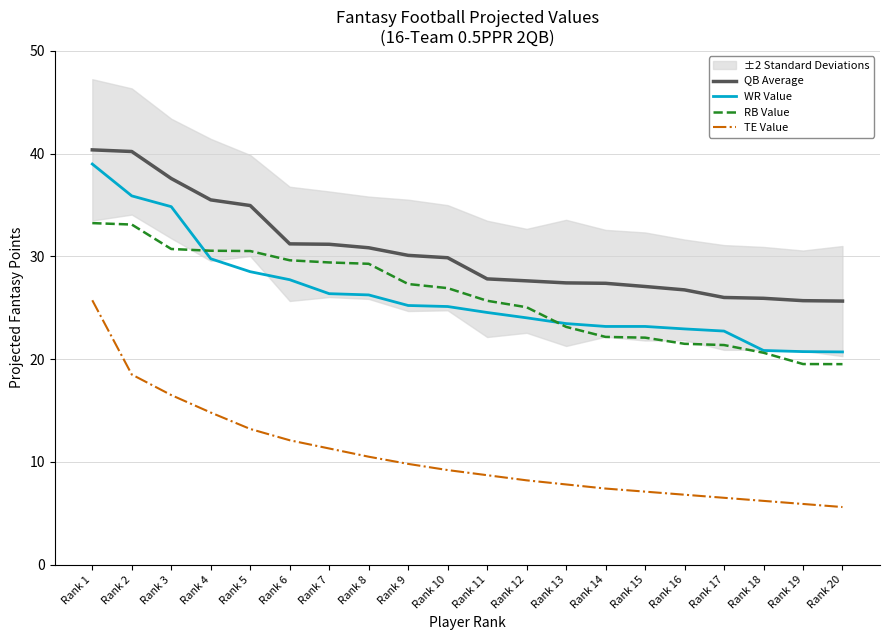

Reading left to right, extract all data points from this chart.

QB Average: 40.4	40.2	37.6	35.5	35.0	31.2	31.2	30.8	30.1	29.9	27.8	27.6	27.4	27.4	27.1	26.7	26.0	25.9	25.7	25.6
WR Value: 39.0	35.9	34.8	29.8	28.5	27.7	26.4	26.2	25.2	25.1	24.5	24.0	23.5	23.2	23.2	22.9	22.7	20.8	20.7	20.7
RB Value: 33.2	33.1	30.7	30.6	30.5	29.6	29.4	29.3	27.3	26.9	25.7	25.1	23.1	22.2	22.1	21.5	21.4	20.6	19.5	19.5
TE Value: 25.7	18.5	16.5	14.8	13.2	12.1	11.3	10.5	9.8	9.2	8.7	8.2	7.8	7.4	7.1	6.8	6.5	6.2	5.9	5.6